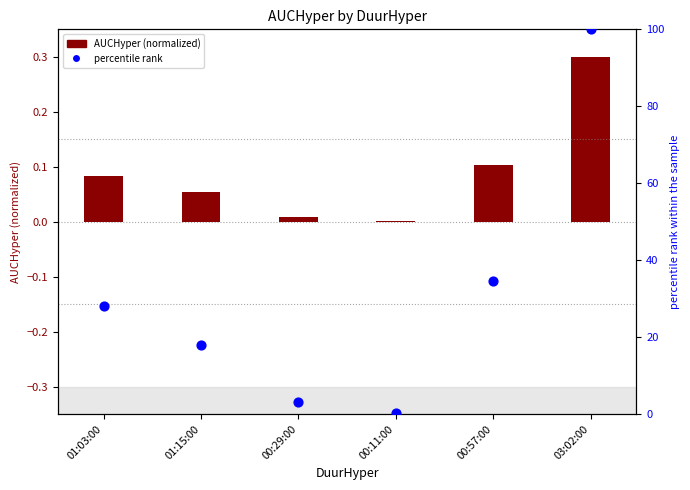

What is the total value across all series at 01:15:00?

18.1